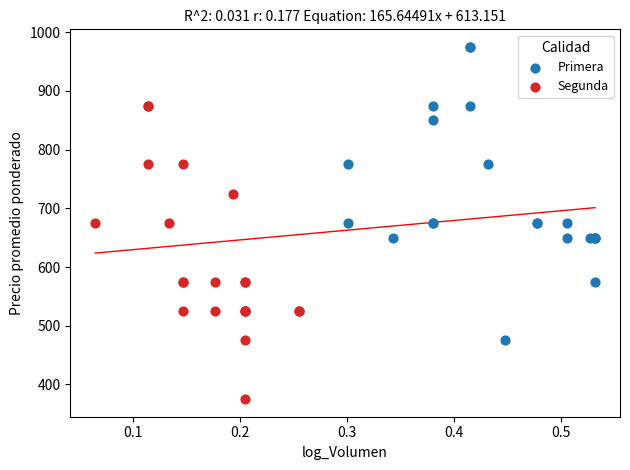

Which series contains the highest Y value?

Primera